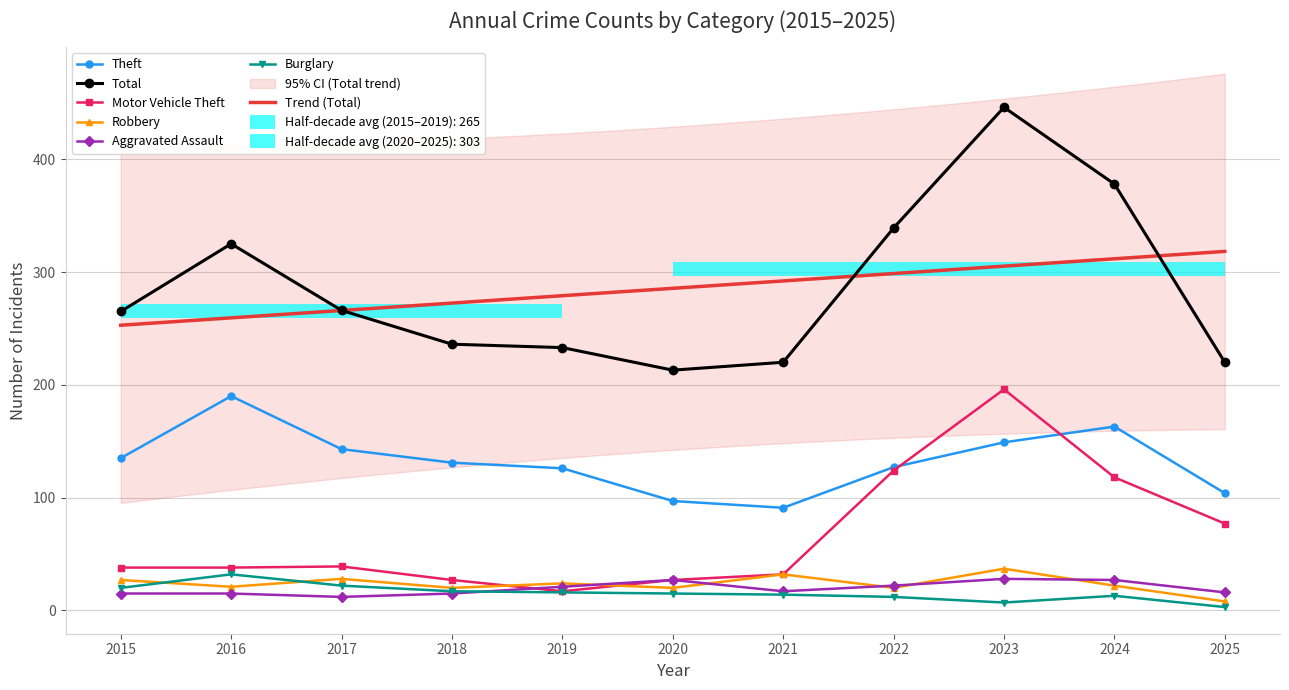

What is the maximum value for Total?

446